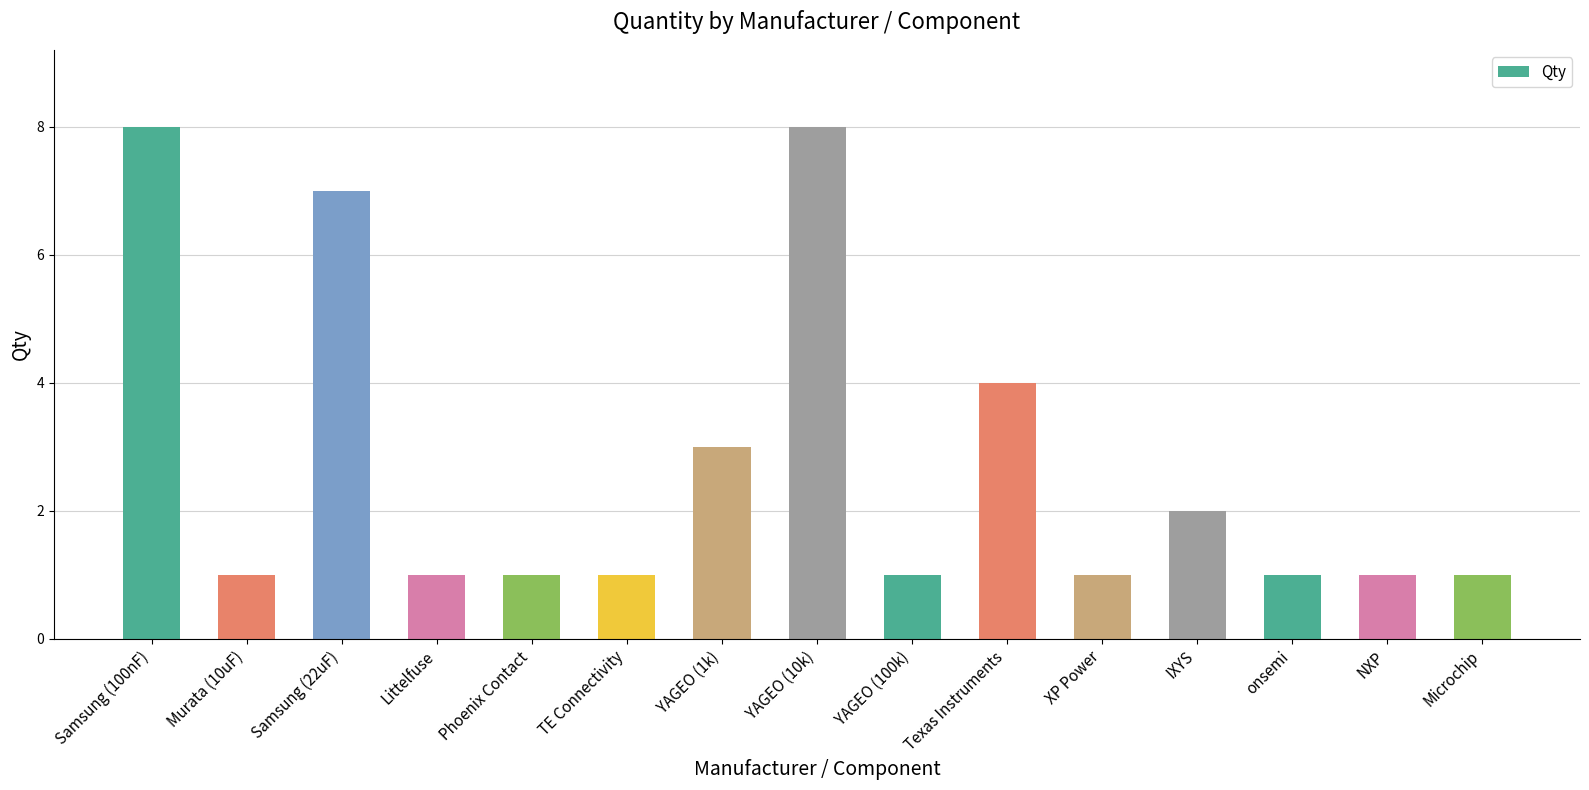

What is the average value?

3